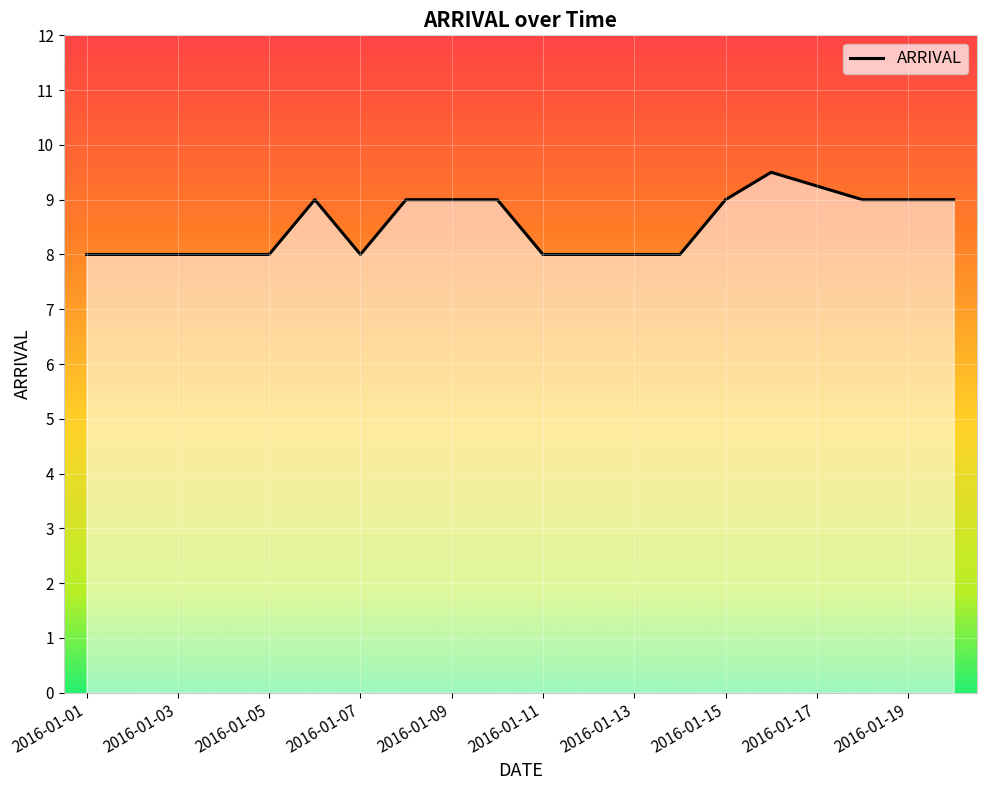

What is the maximum value shown in the chart?

9.5